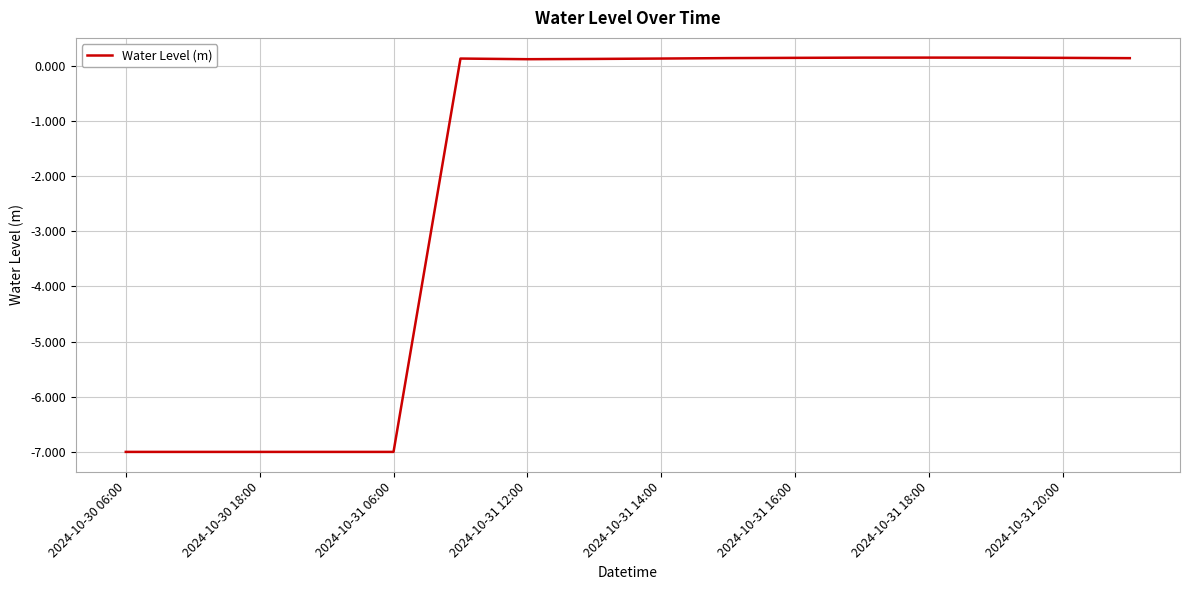

How many negative values are there?

5